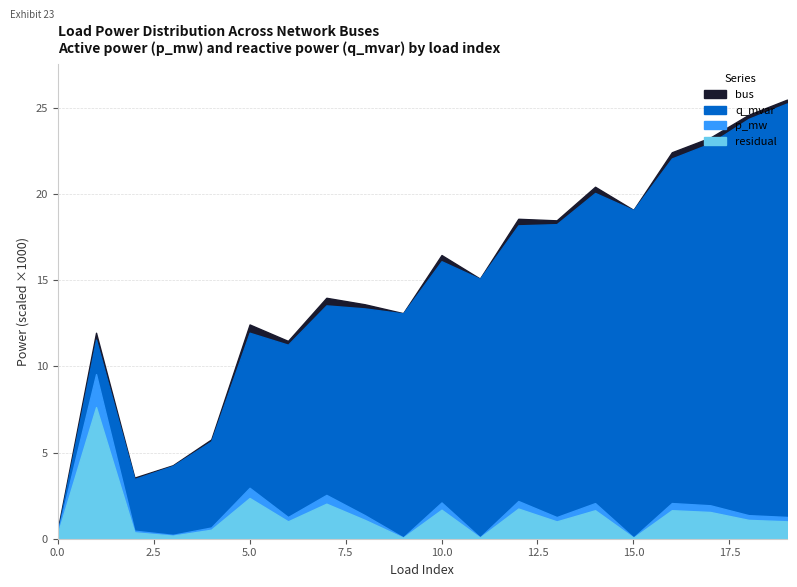

Where is the first local maximum for p_mw?

1